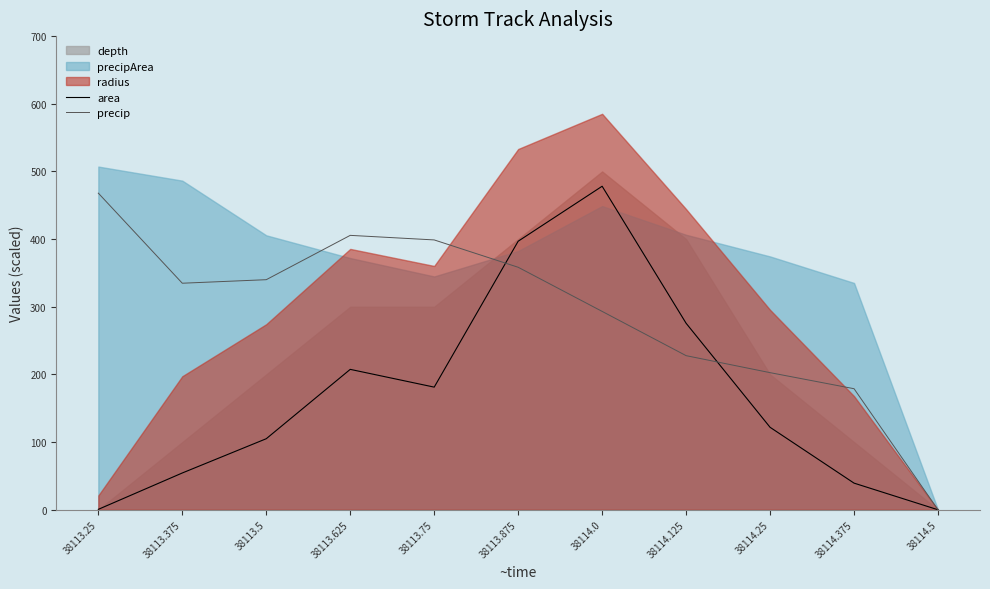

Where is area nearest to the value 239?

38113.625